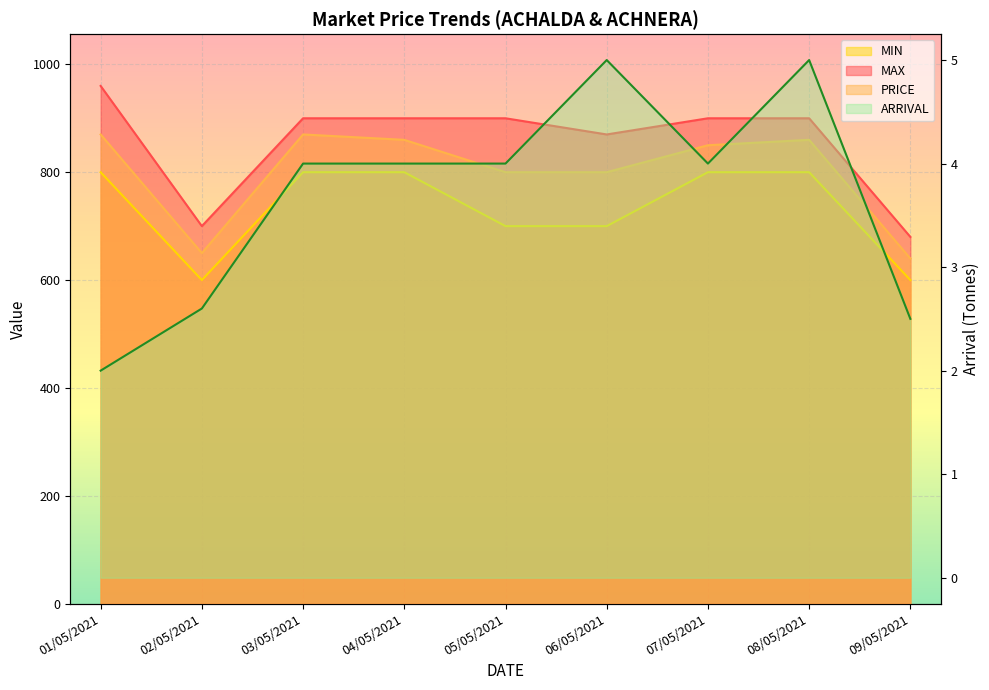

Reading right to left, extract all data points from this chart.

09/05/2021=2.5	08/05/2021=5.0	07/05/2021=4.0	06/05/2021=5.0	05/05/2021=4.0	04/05/2021=4.0	03/05/2021=4.0	02/05/2021=2.6	01/05/2021=2.0